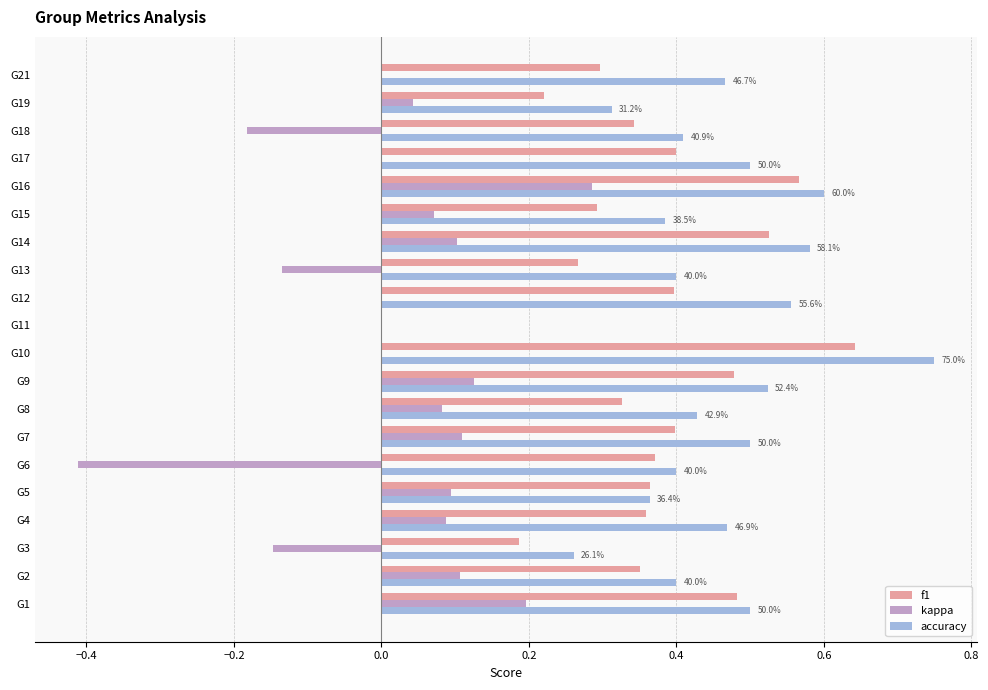

What is the sum of the accuracy values at G4 and G3?

0.7